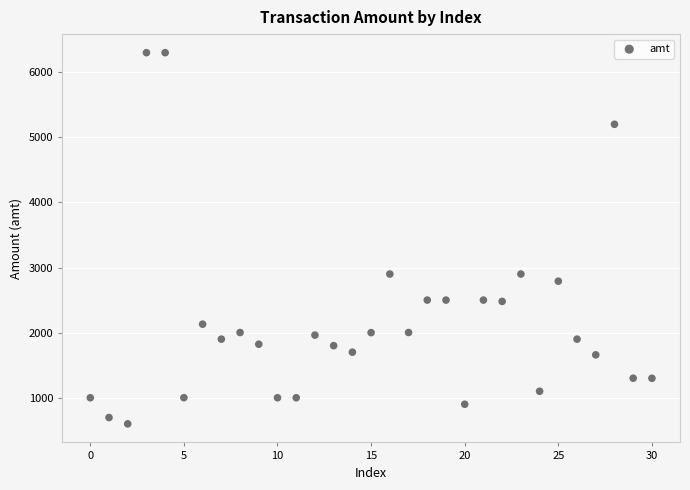

What is the range of Y values (max minus min)?

5701